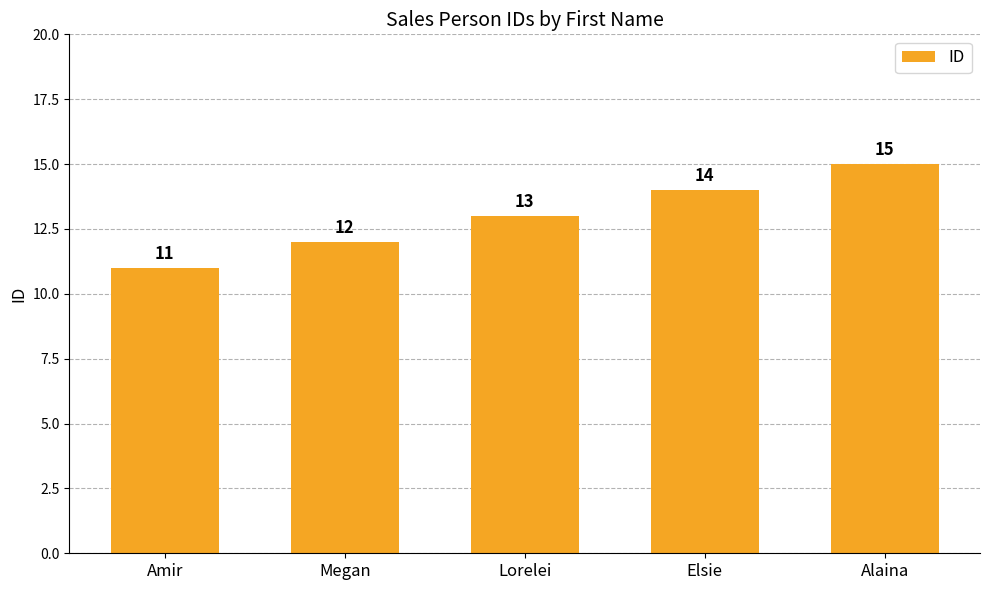

Between Alaina and Lorelei, which is larger?

Alaina